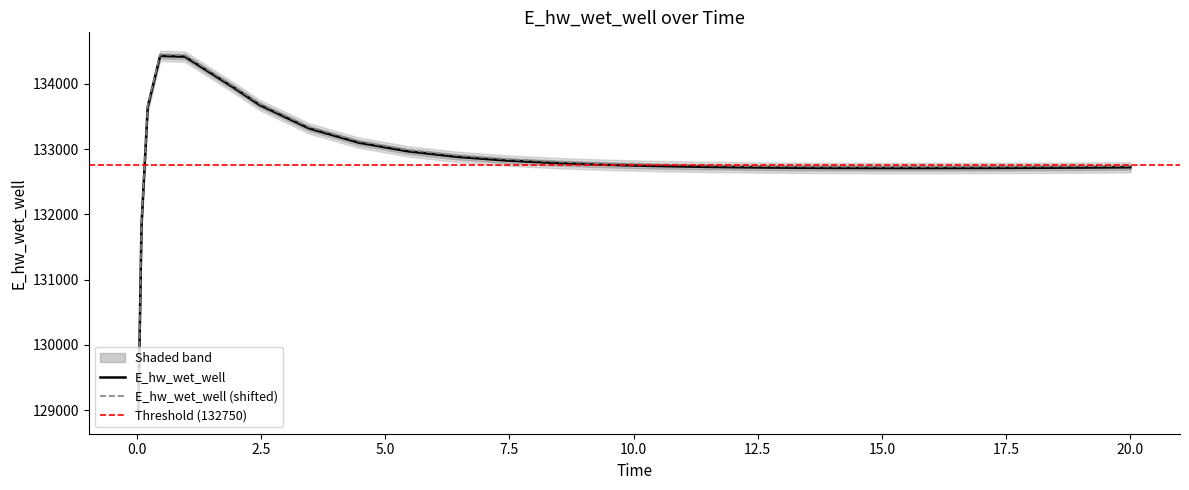

What is the average value?

132852.4